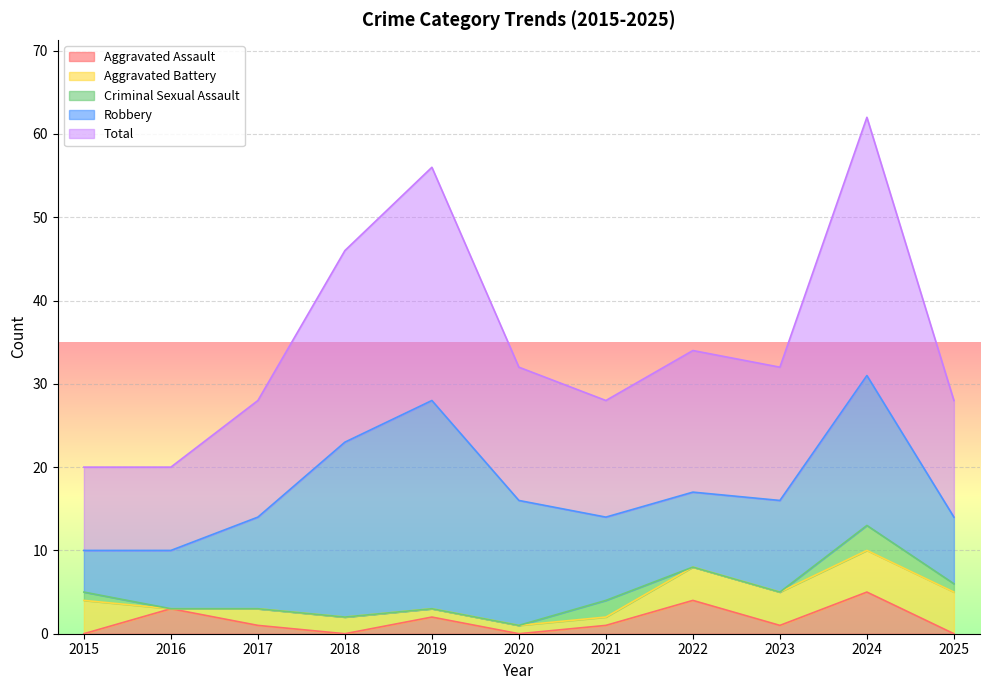

Reading left to right, list all the values displayed in this chart.

Aggravated Assault: 2015=0	2016=3	2017=1	2018=0	2019=2	2020=0	2021=1	2022=4	2023=1	2024=5	2025=0
Aggravated Battery: 2015=4	2016=0	2017=2	2018=2	2019=1	2020=1	2021=1	2022=4	2023=4	2024=5	2025=5
Criminal Sexual Assault: 2015=1	2016=0	2017=0	2018=0	2019=0	2020=0	2021=2	2022=0	2023=0	2024=3	2025=1
Robbery: 2015=5	2016=7	2017=11	2018=21	2019=25	2020=15	2021=10	2022=9	2023=11	2024=18	2025=8
Total: 2015=10	2016=10	2017=14	2018=23	2019=28	2020=16	2021=14	2022=17	2023=16	2024=31	2025=14